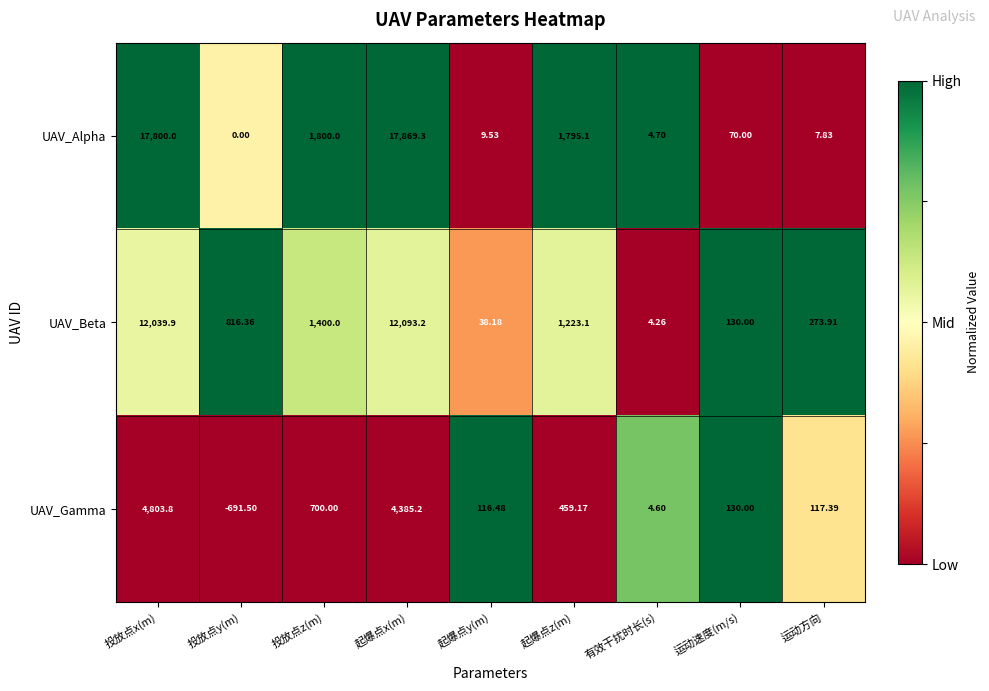

Which series has the largest range (max minus min)?

UAV_Alpha